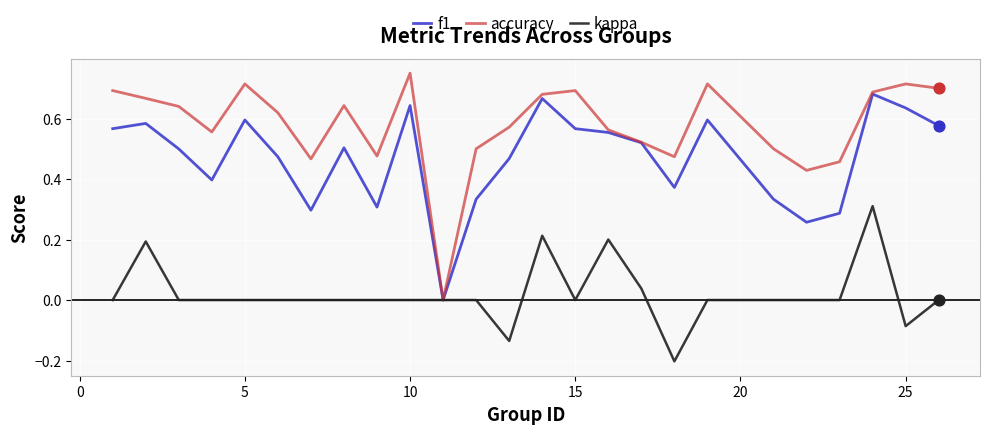

Which series has the widest spread of values?

accuracy